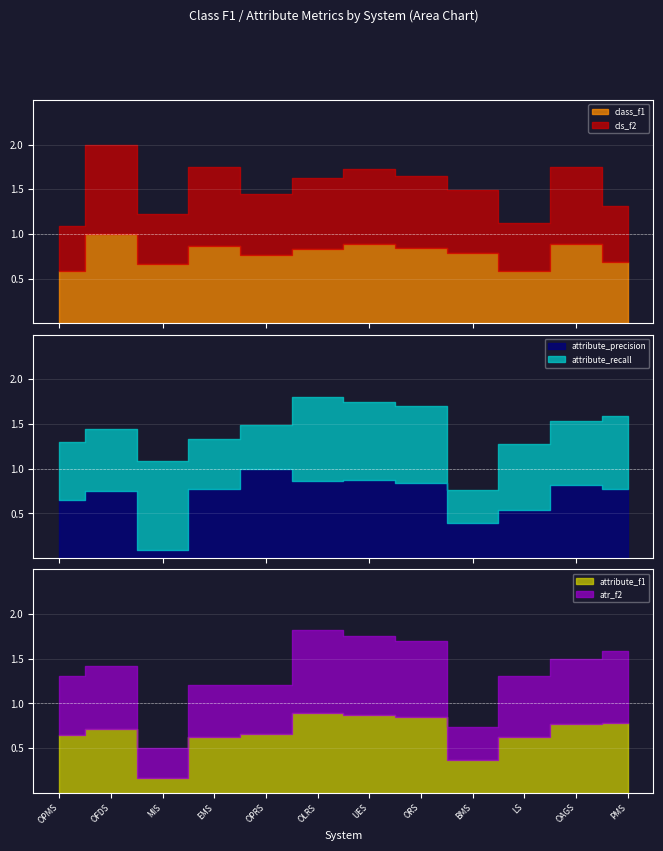

Reading left to right, transcribe all the data shown in this chart.

class_f1: 0.6	1.0	0.7	0.9	0.8	0.8	0.9	0.8	0.8	0.6	0.9	0.7
cls_f2: 0.5	1.0	0.6	0.9	0.7	0.8	0.8	0.8	0.7	0.5	0.9	0.6
attribute_precision: 0.6	0.8	0.1	0.8	1.0	0.9	0.9	0.8	0.4	0.5	0.8	0.8
attribute_recall: 0.7	0.7	1.0	0.6	0.5	0.9	0.9	0.9	0.4	0.7	0.7	0.8
attribute_f1: 0.7	0.7	0.2	0.6	0.7	0.9	0.9	0.8	0.4	0.6	0.8	0.8
atr_f2: 0.7	0.7	0.3	0.6	0.5	0.9	0.9	0.9	0.4	0.7	0.7	0.8